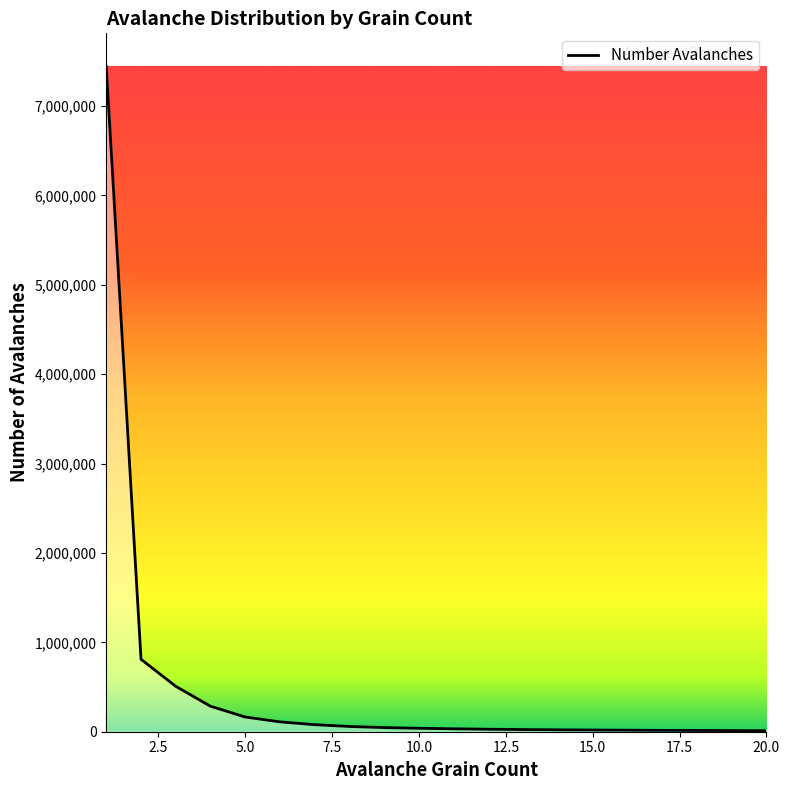

Count the number of categories in the chart.

20